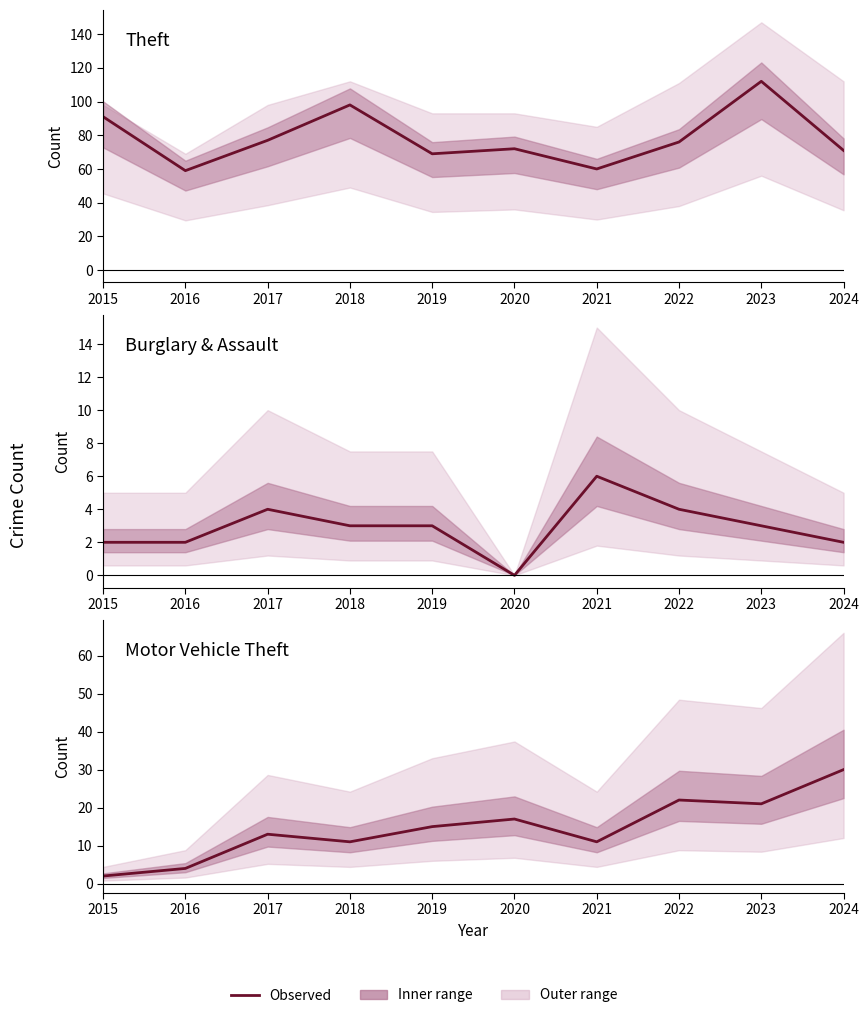

Does the chart have visible grid lines?

No